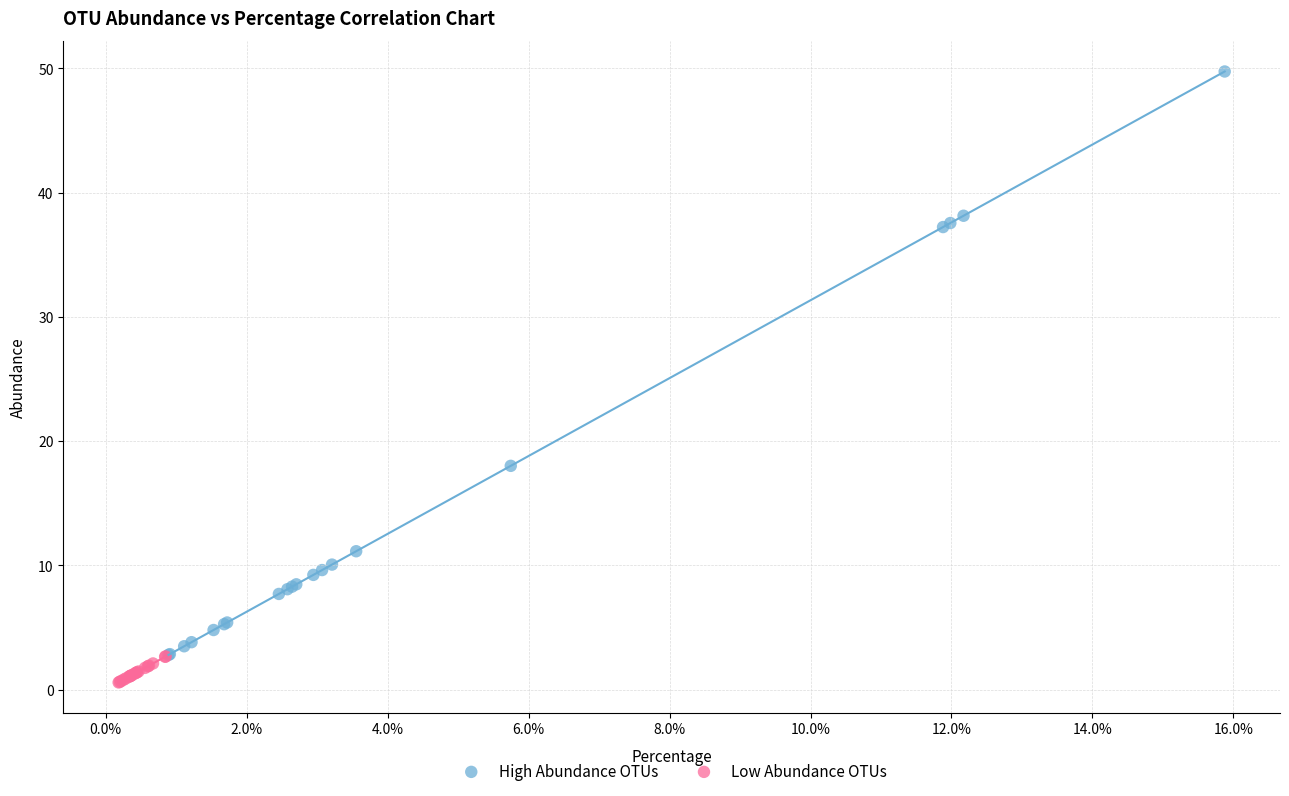

Which series reaches the minimum Y coordinate?

Low Abundance OTUs